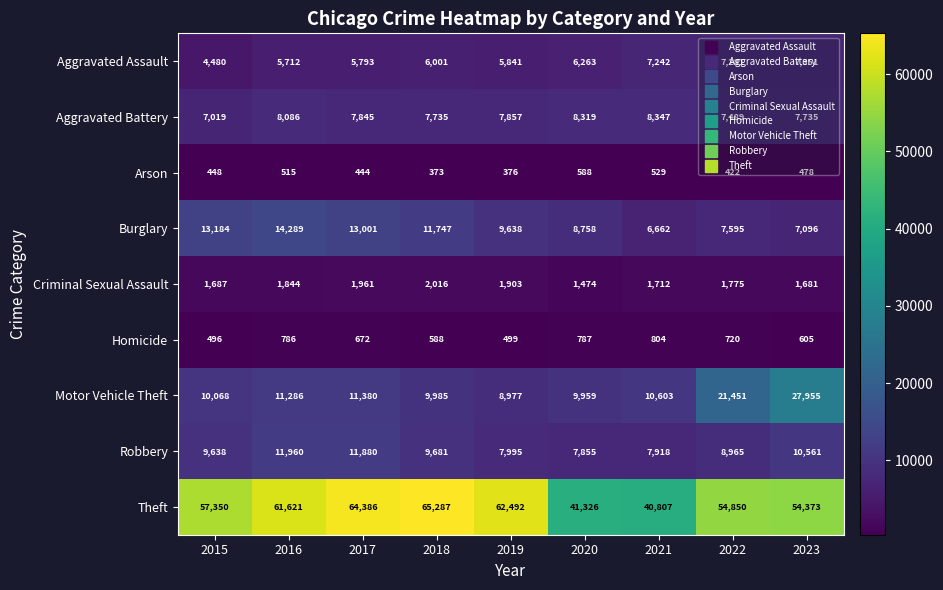

What is the total value across all series at 2015?

104370